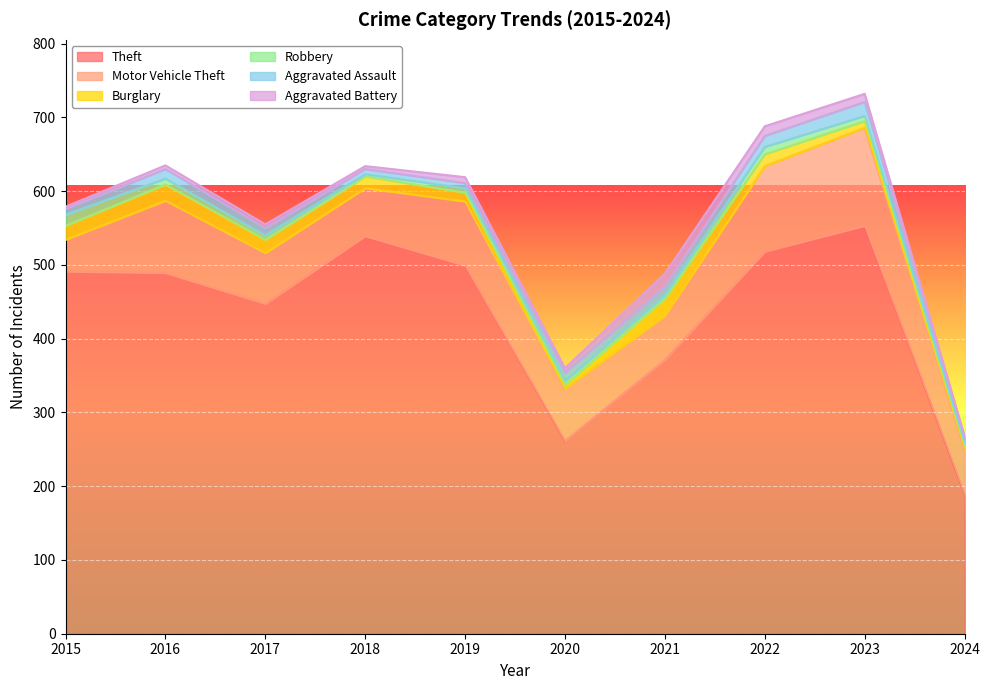

True or false: Robbery and Theft cross at least once.

False